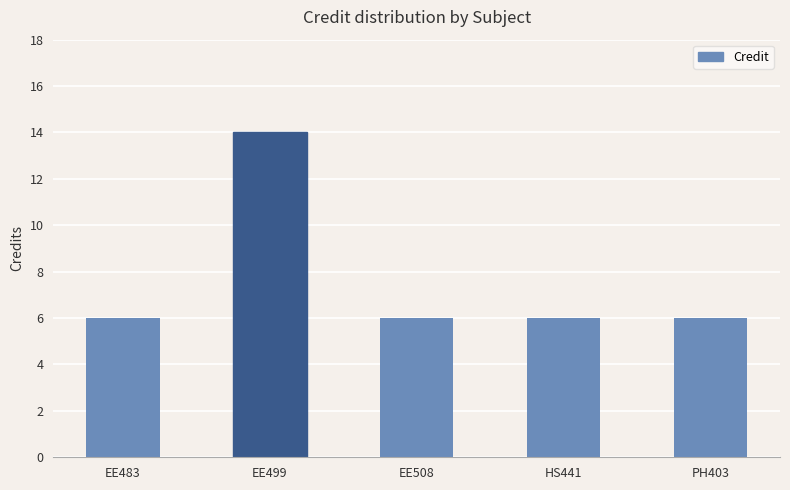

Read the value at EE499.

14